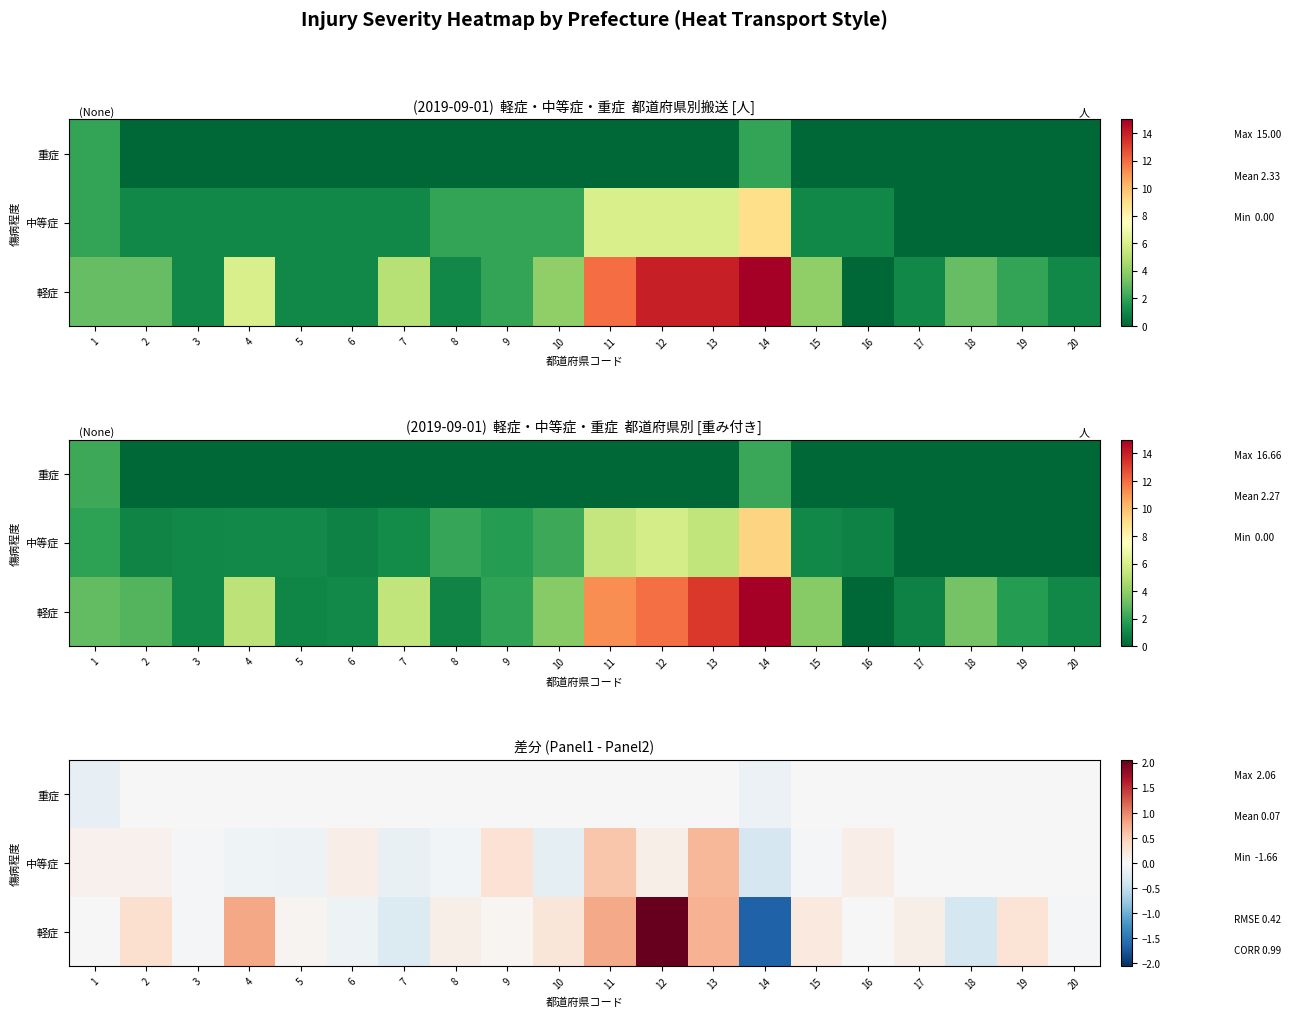

Which series changed the most between 3 and 11?

row_2